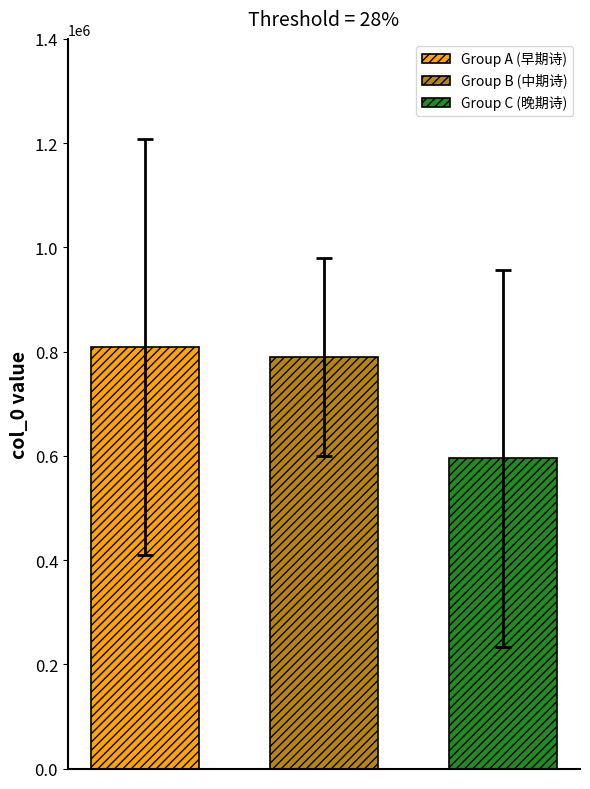

Which series has the widest spread of values?

Group A (早期诗)